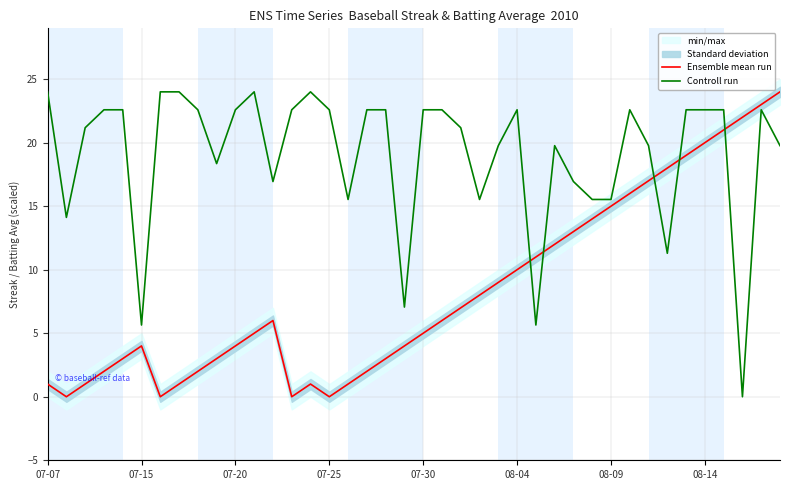

The Ensemble mean run series shows 7.1 at 07-30. True or false?

False